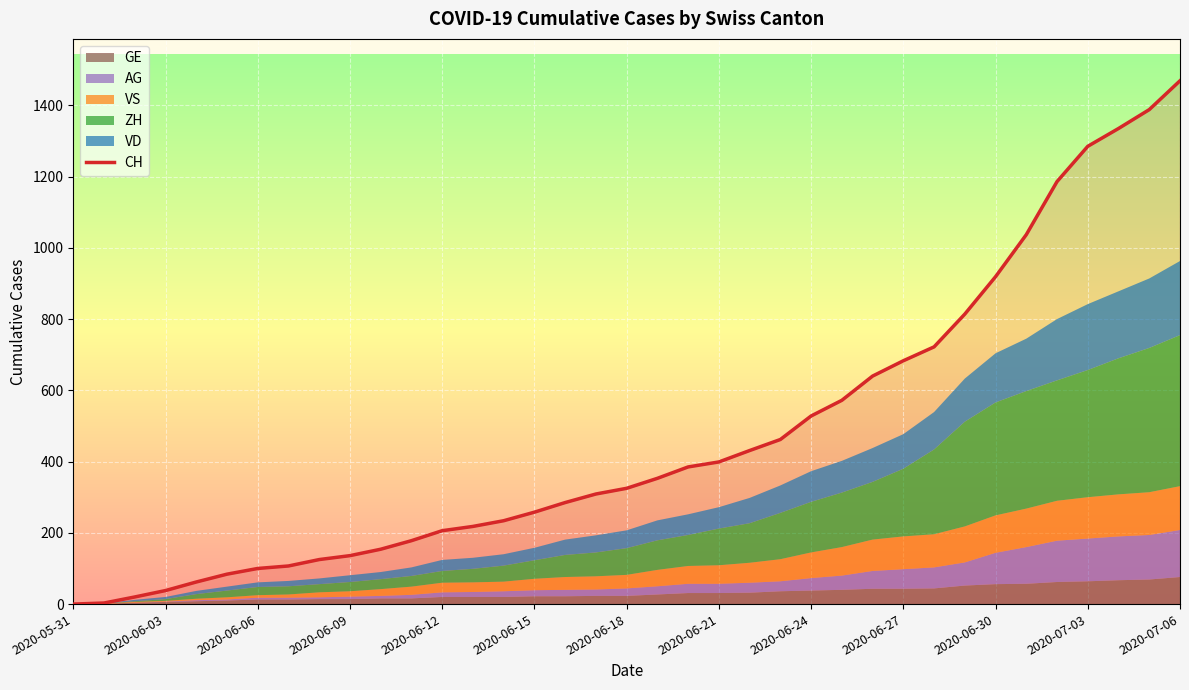

Which category has the highest value in the CH series?

2020-07-06